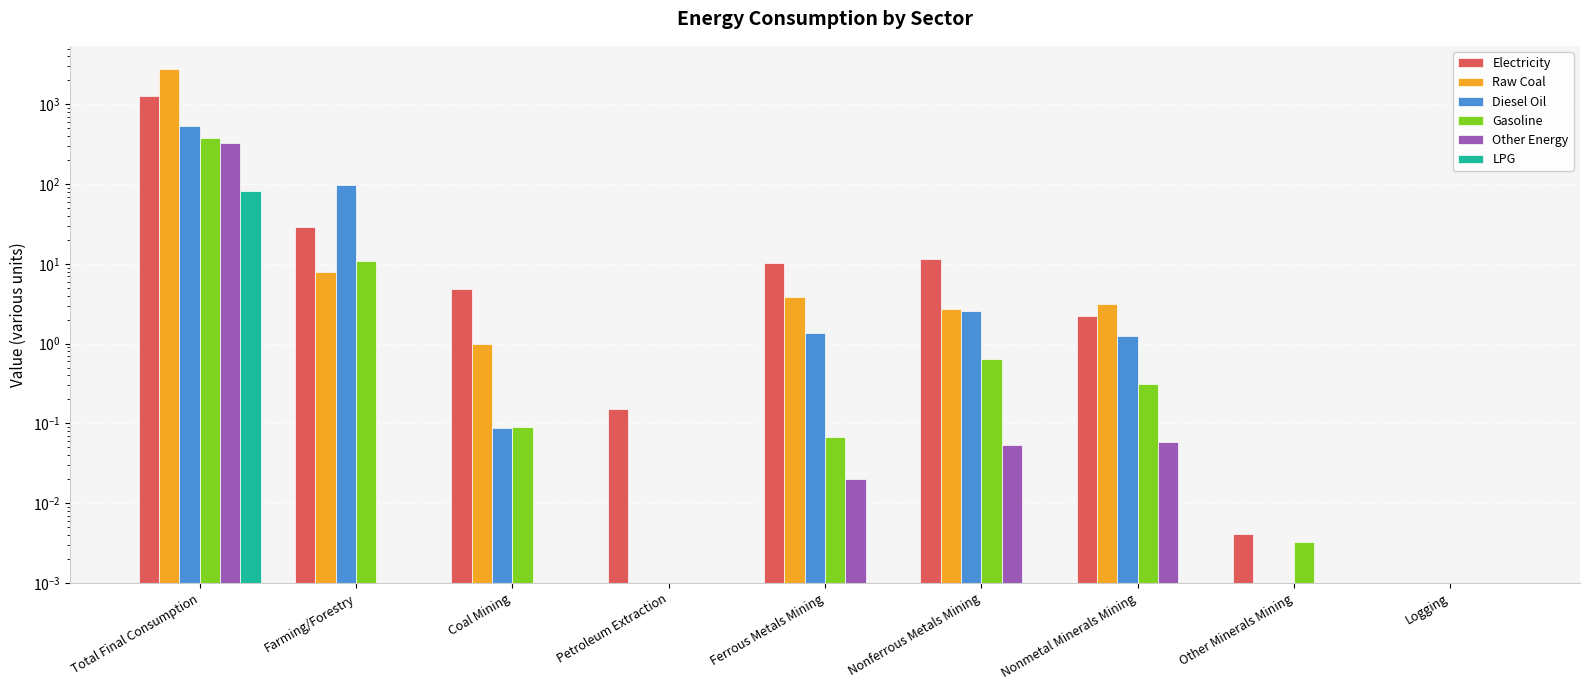

How many data points does each series have?

9